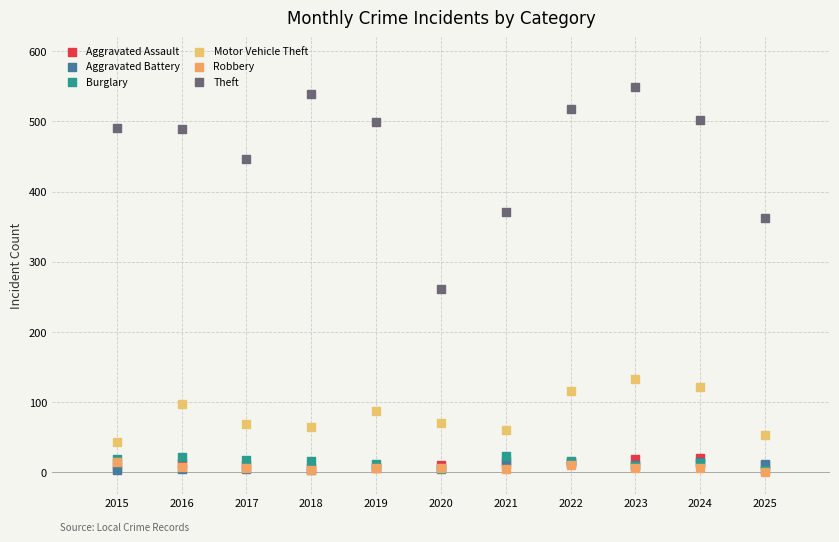

In the Theft series, what Y value is closest to 405?

371